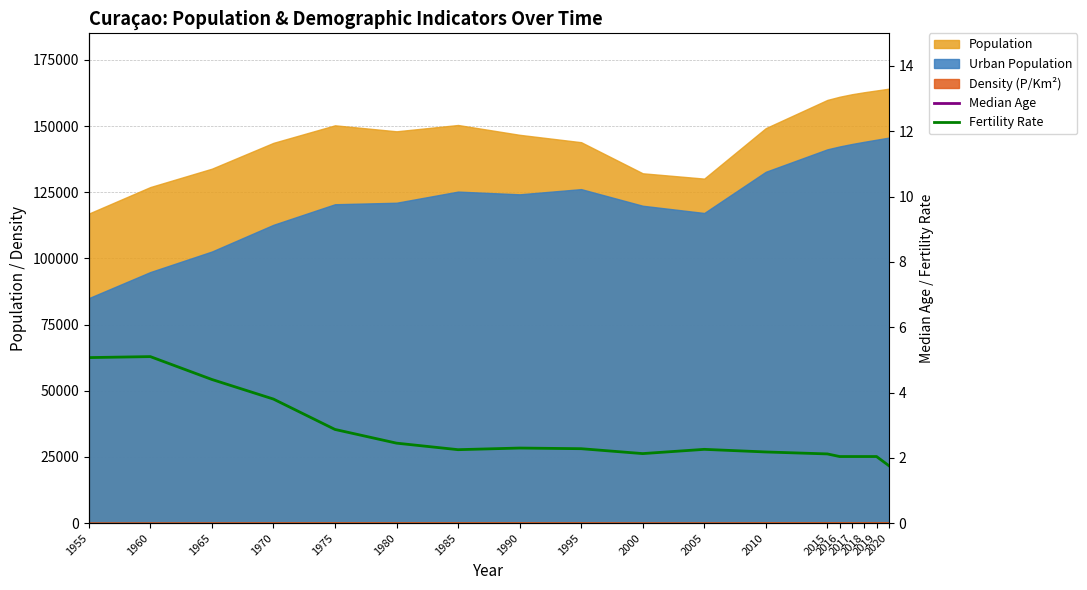

At which label does Median Age reach its minimum?

1965